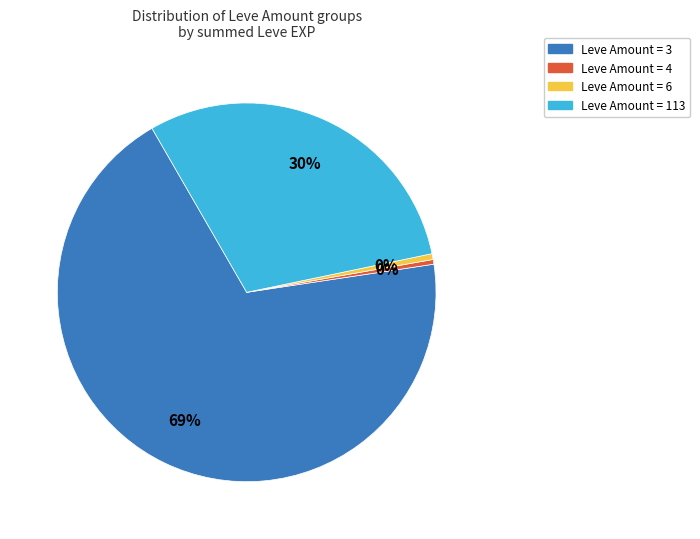

Is there a majority slice in this chart?

Yes